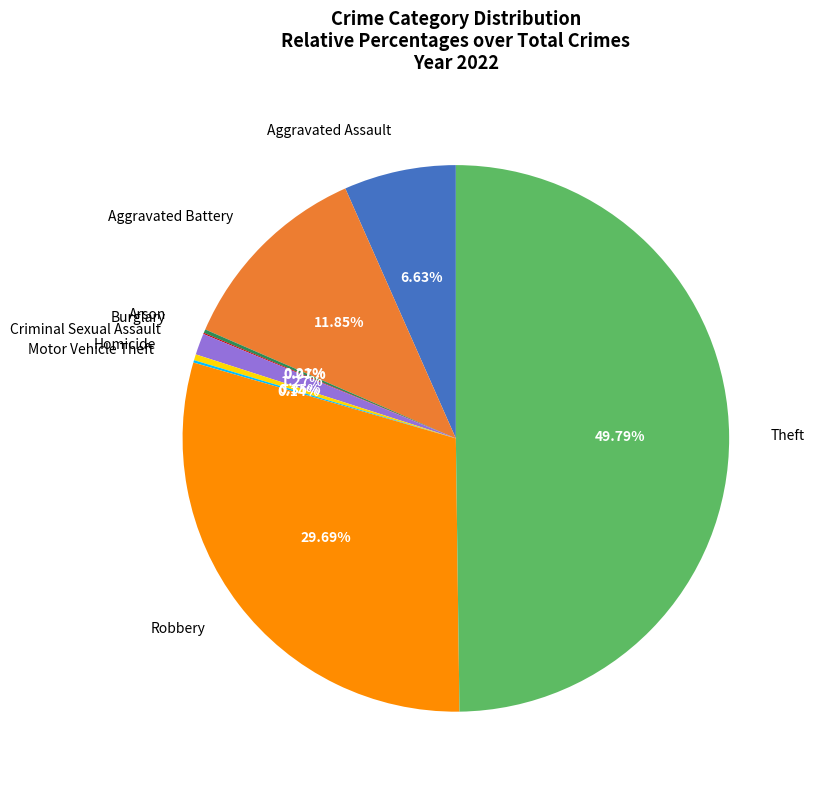

True or false: Aggravated Assault accounts for 1% of the total.

False